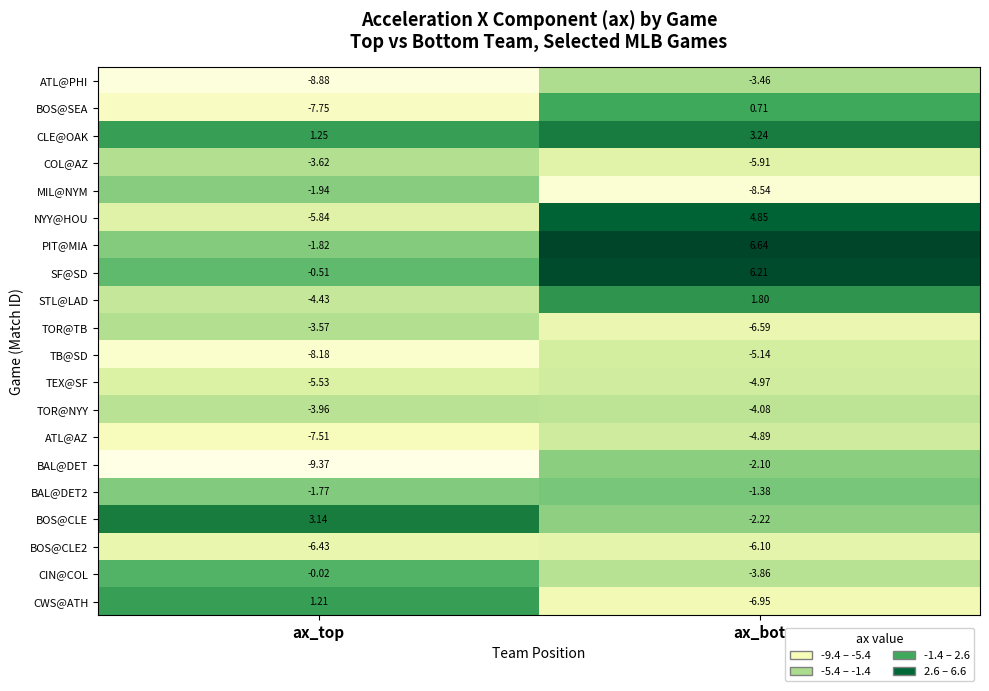

Which category has the lowest value in the BAL@DET series?

ax_top